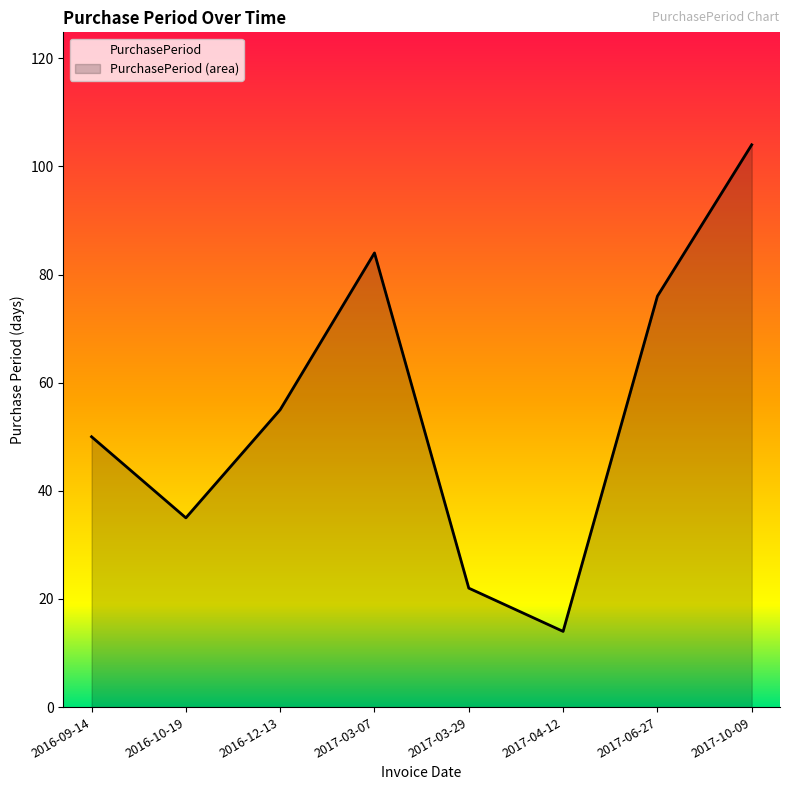

What position from the right is 2017-10-09?

1